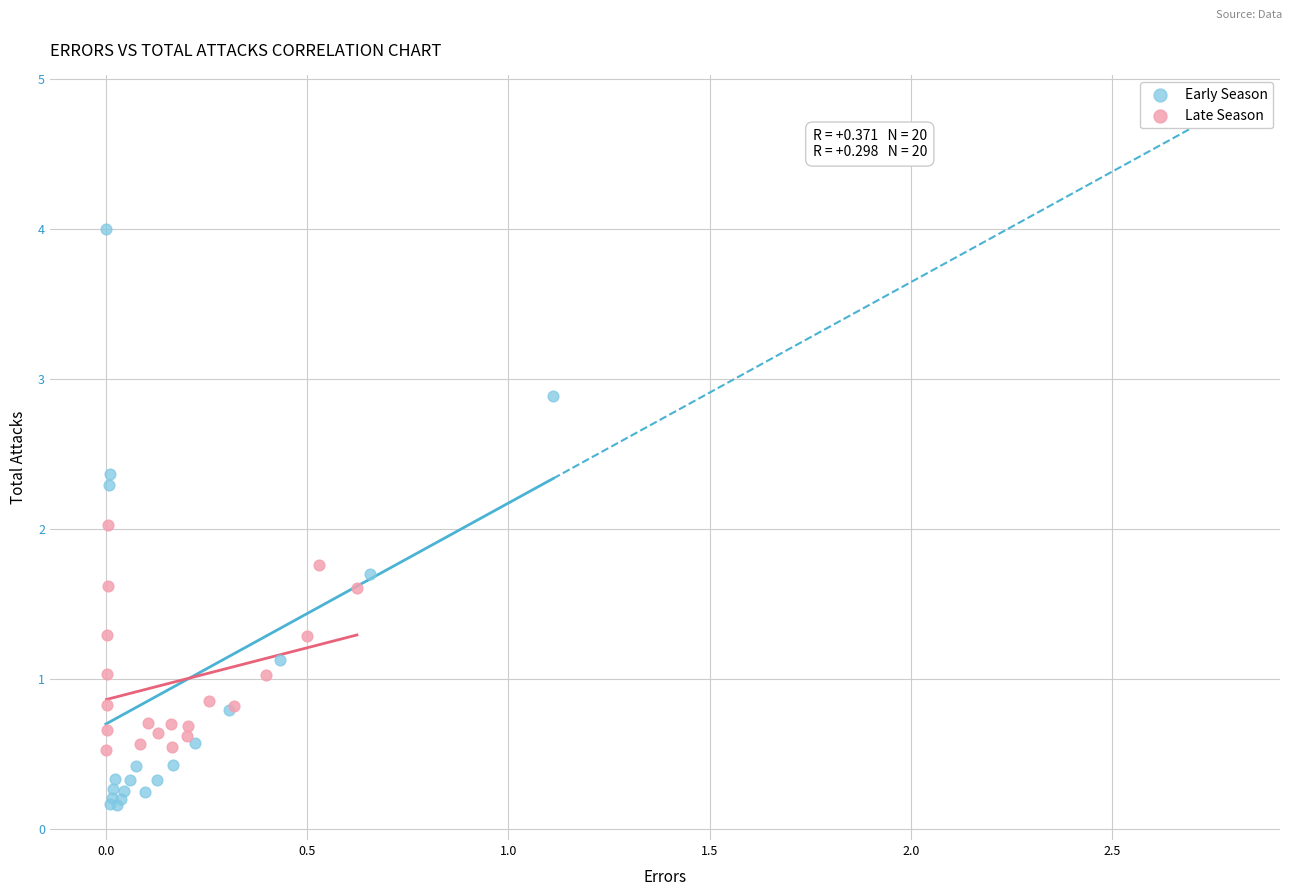

Which series contains the lowest Y value?

Early Season